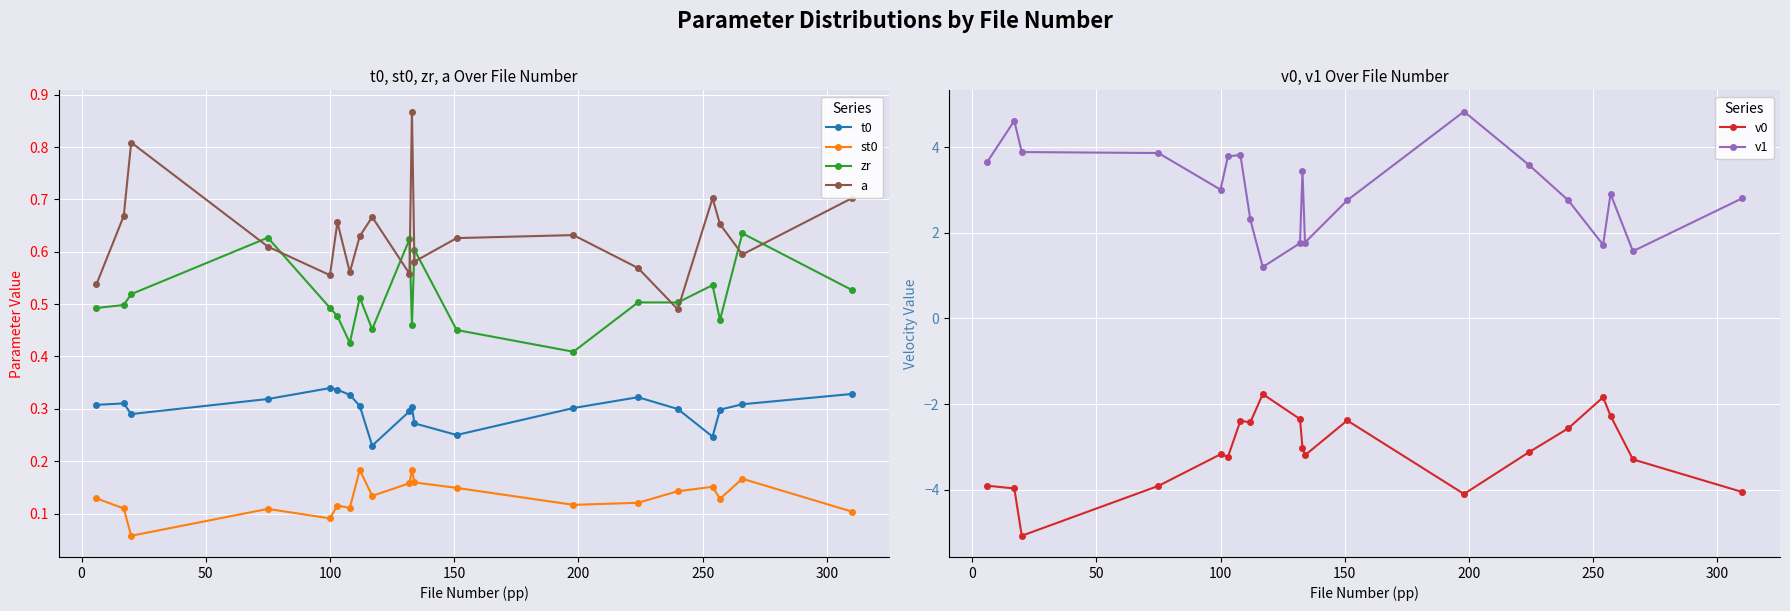

What is the average value of the zr series?

0.5